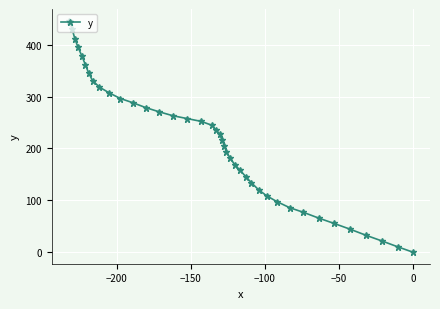

What is the difference between the maximum and minimum values?

446.6